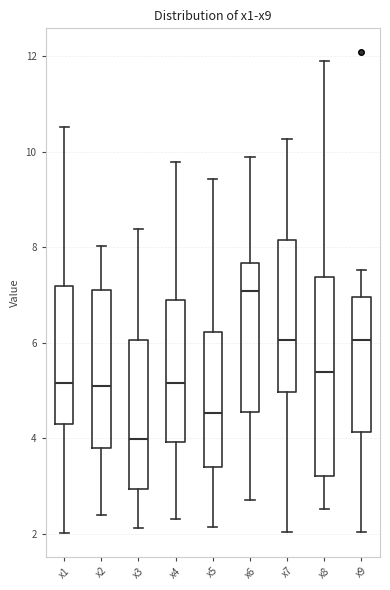

Where does the lower whisker of the box for x5 end on the y-axis? The values are not printed on the chart, so give them approximately, as read against the axis.

2.2